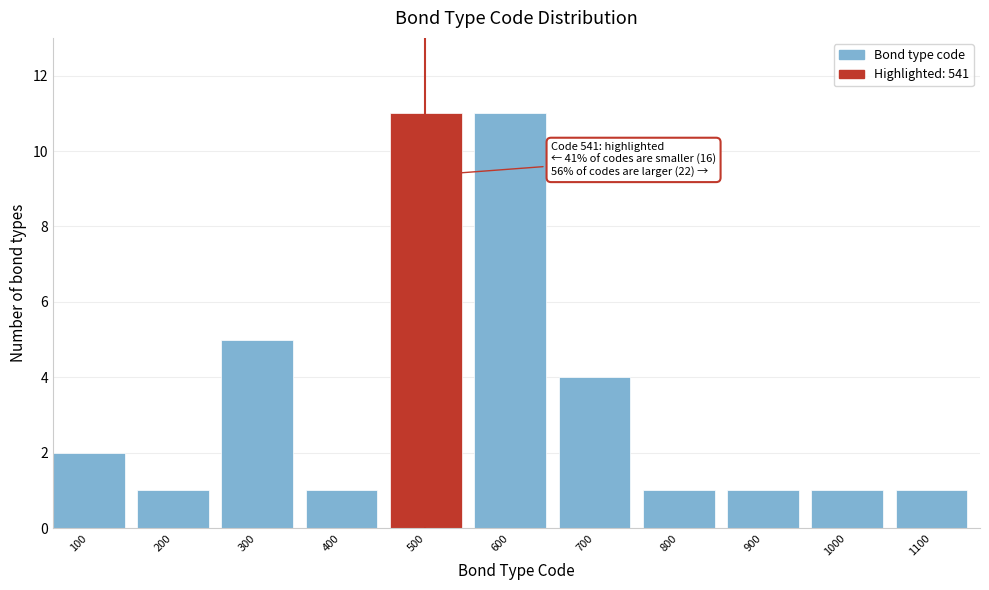

Reading left to right, extract all data points from this chart.

2	1	5	1	11	11	4	1	1	1	1